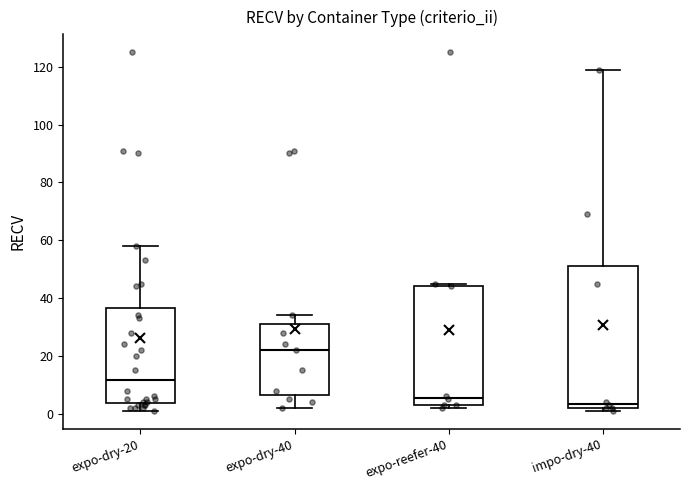

Where does the upper whisker of the box for expo-dry-20 end on the y-axis? The values are not printed on the chart, so give them approximately, as read against the axis.

58